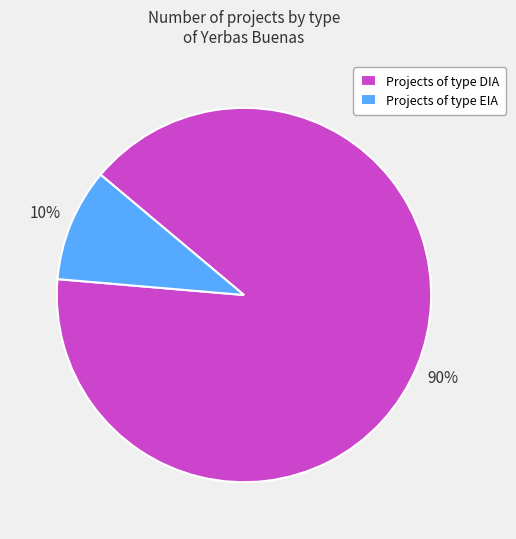

Is the sum of Projects of type DIA and Projects of type EIA greater than half?

Yes